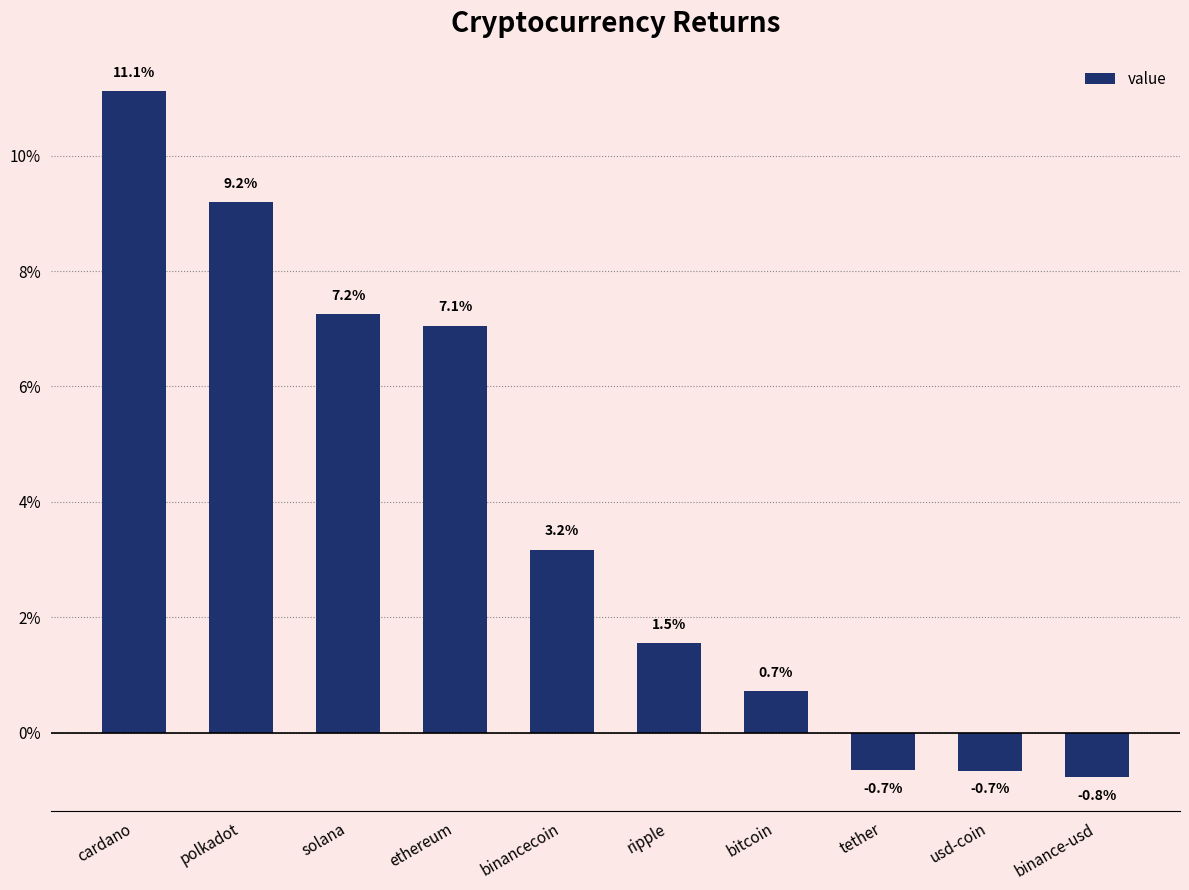

Reading left to right, what are all the values shown in this chart?

0.1	0.1	0.1	0.1	0.0	0.0	0.0	-0.0	-0.0	-0.0